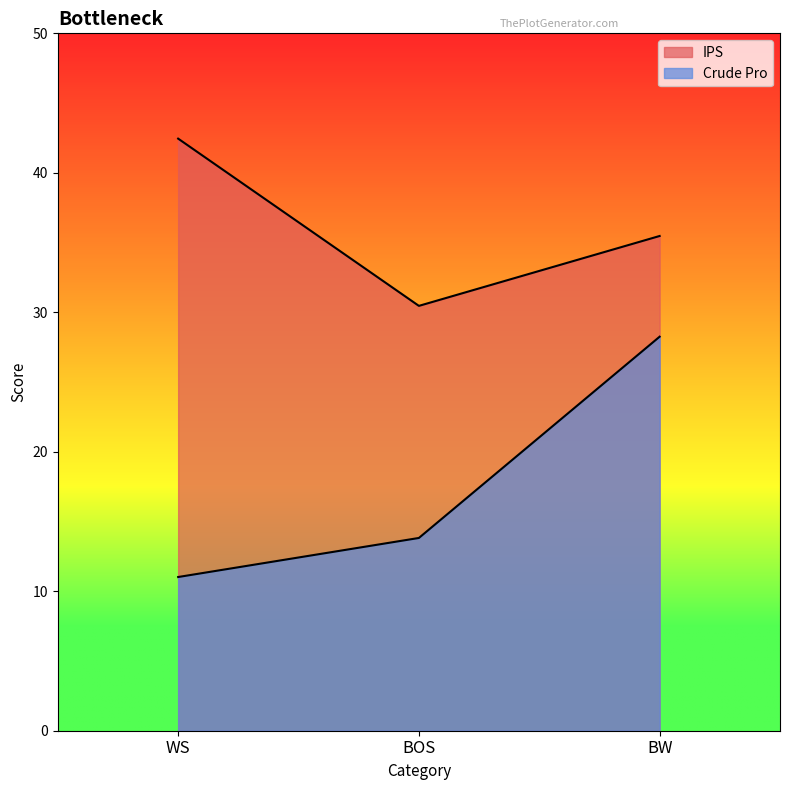

How many values in the Crude Pro series are below 13?

1